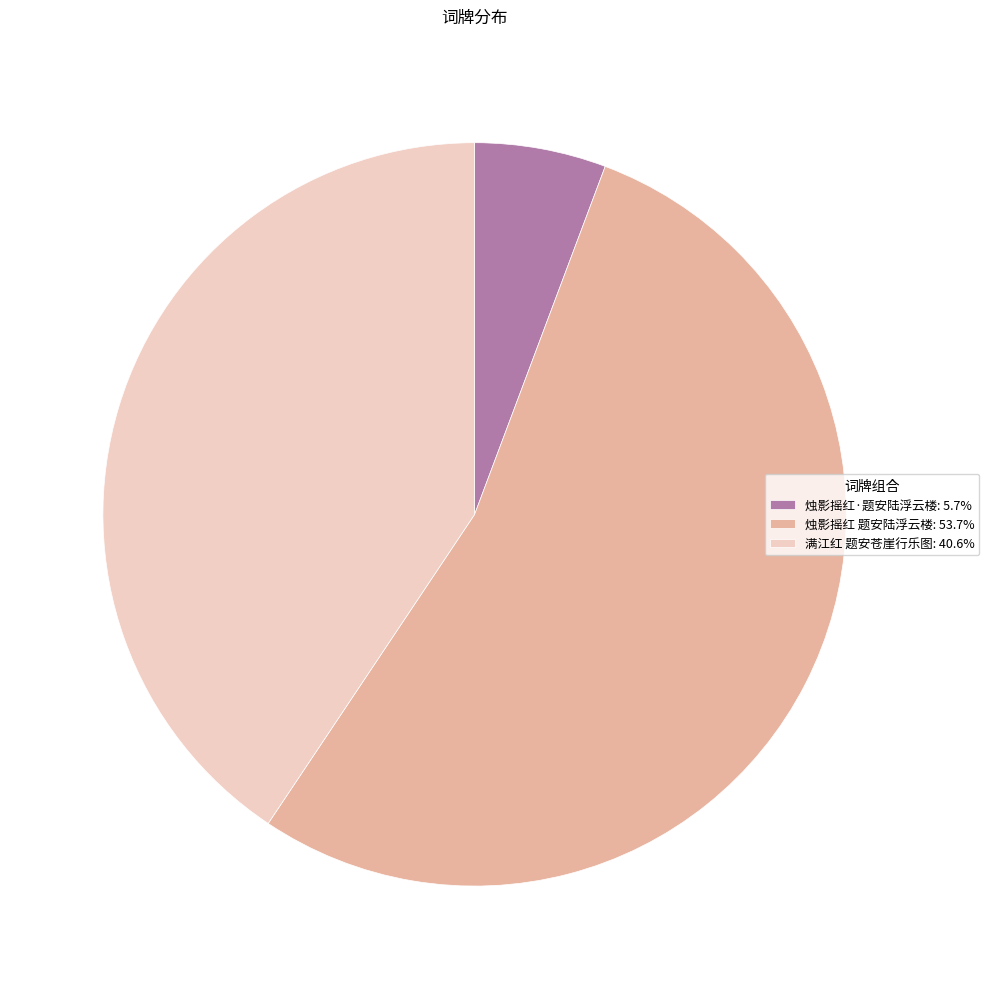

Is there a majority slice in this chart?

Yes